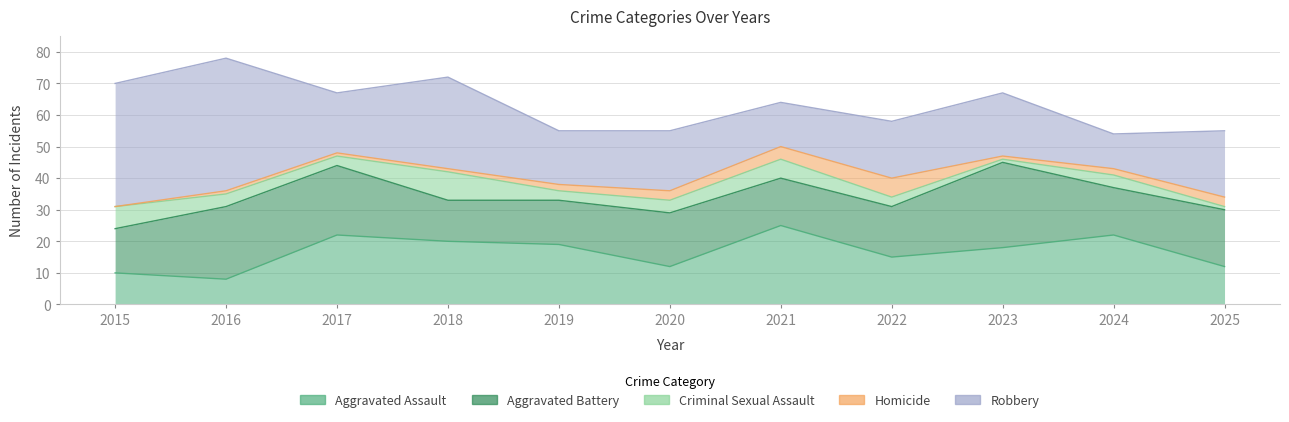

What is the difference between the maximum and second lowest values in the Criminal Sexual Assault series?

8